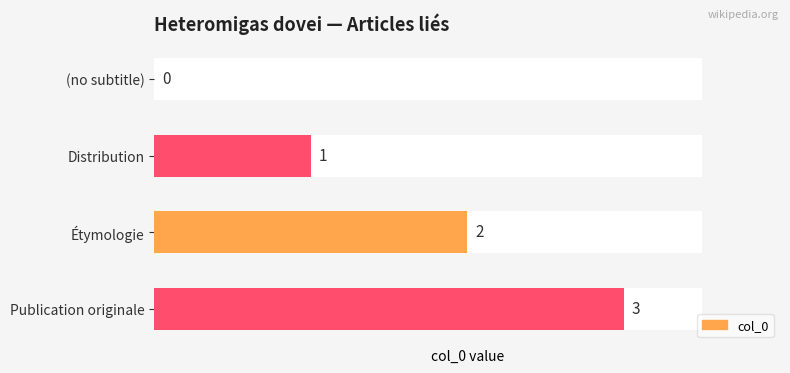

Is it true that the value at (no subtitle) is 2?

False